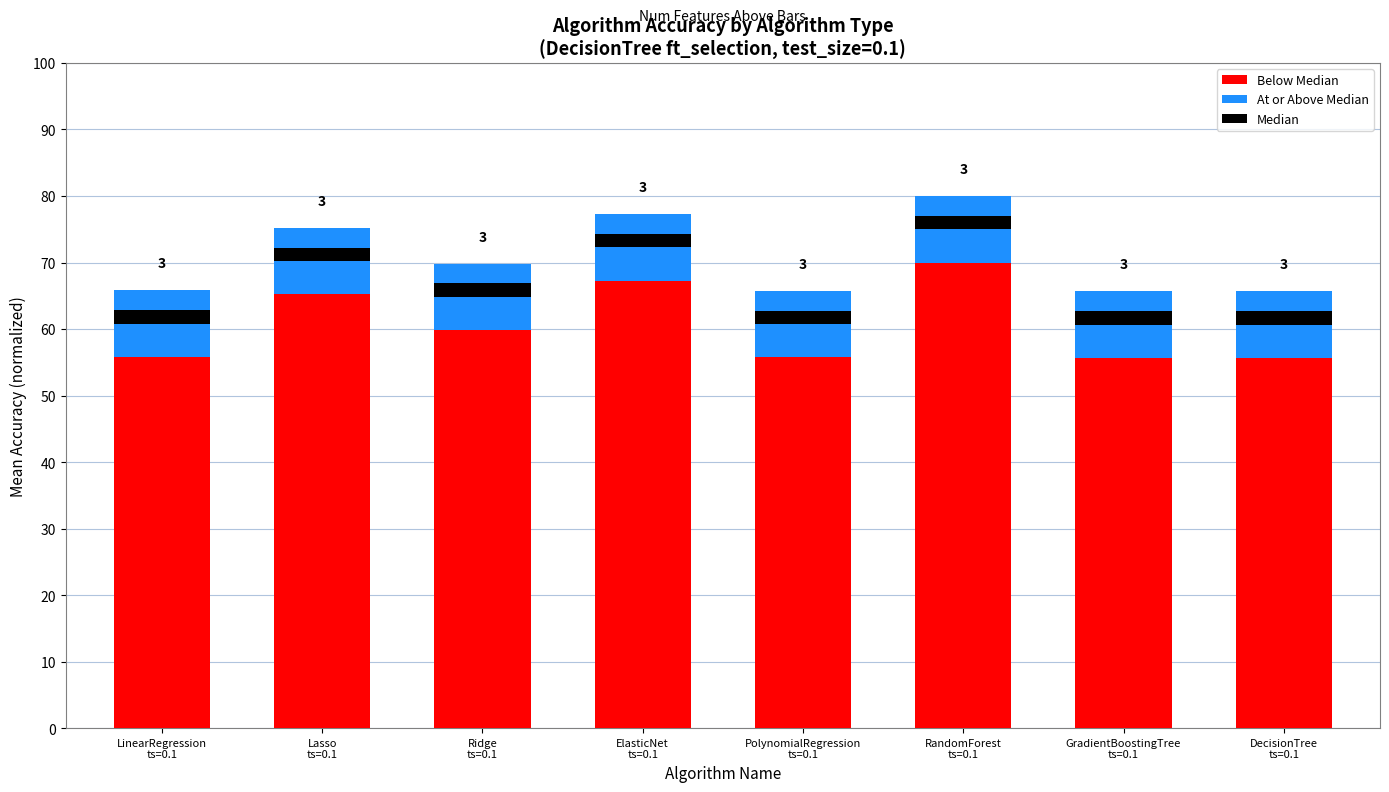

What is the total value across all series at PolynomialRegression
ts=0.1?

65.7